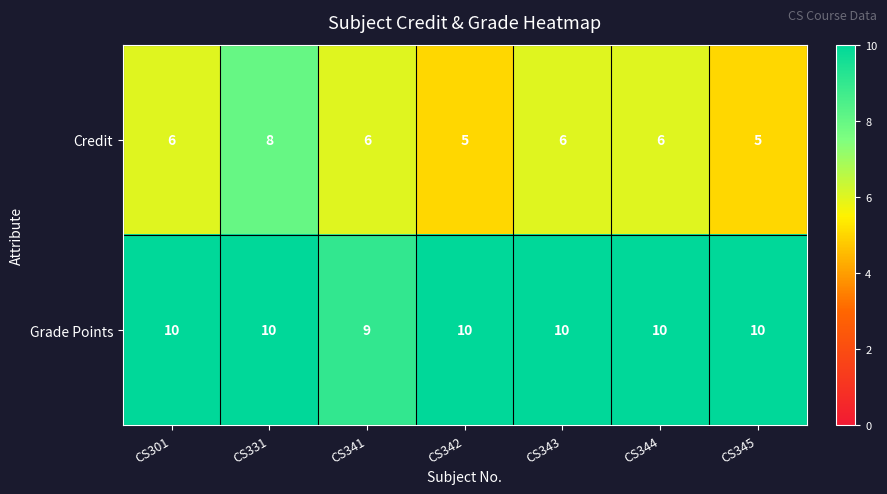

Rank the series by their average value, from highest to lowest.

Grade Points, Credit